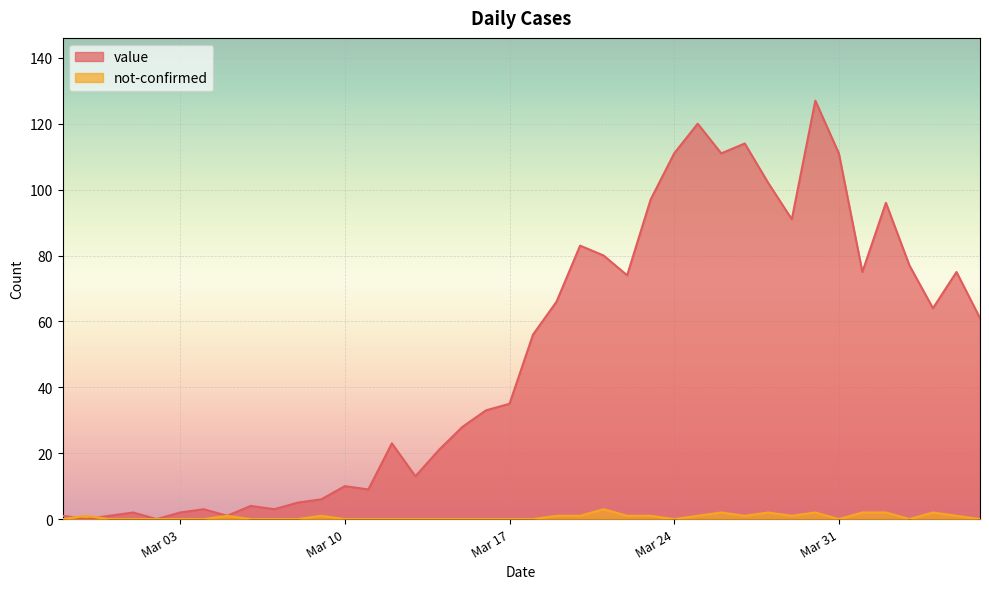

What is the label of the 15th point from the right?

2020-03-23